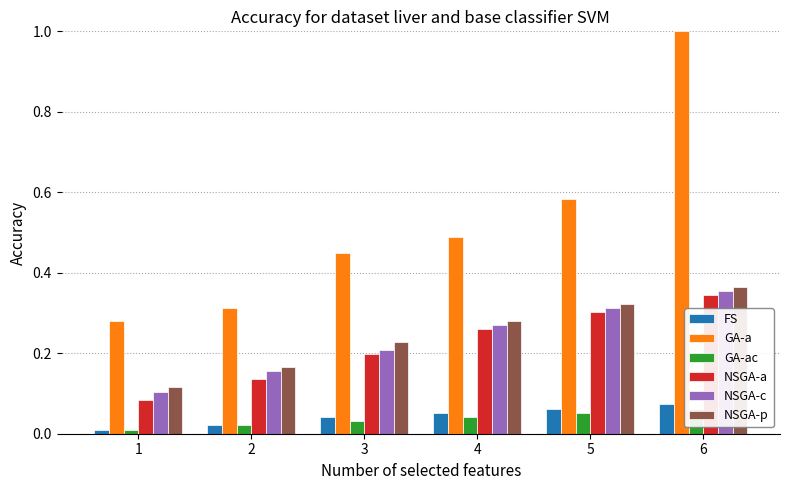

What is the approximate value of FS at 4?

0.1